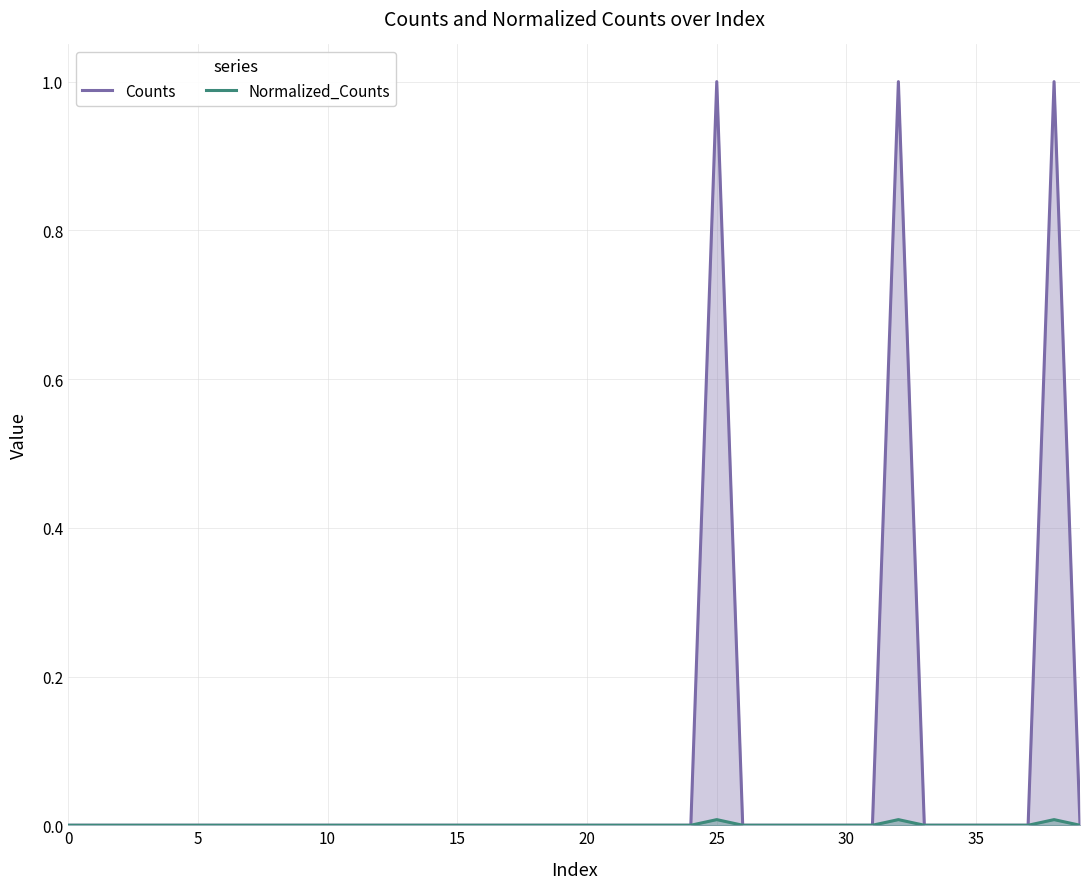

How many positive values does the Normalized_Counts series have?

3